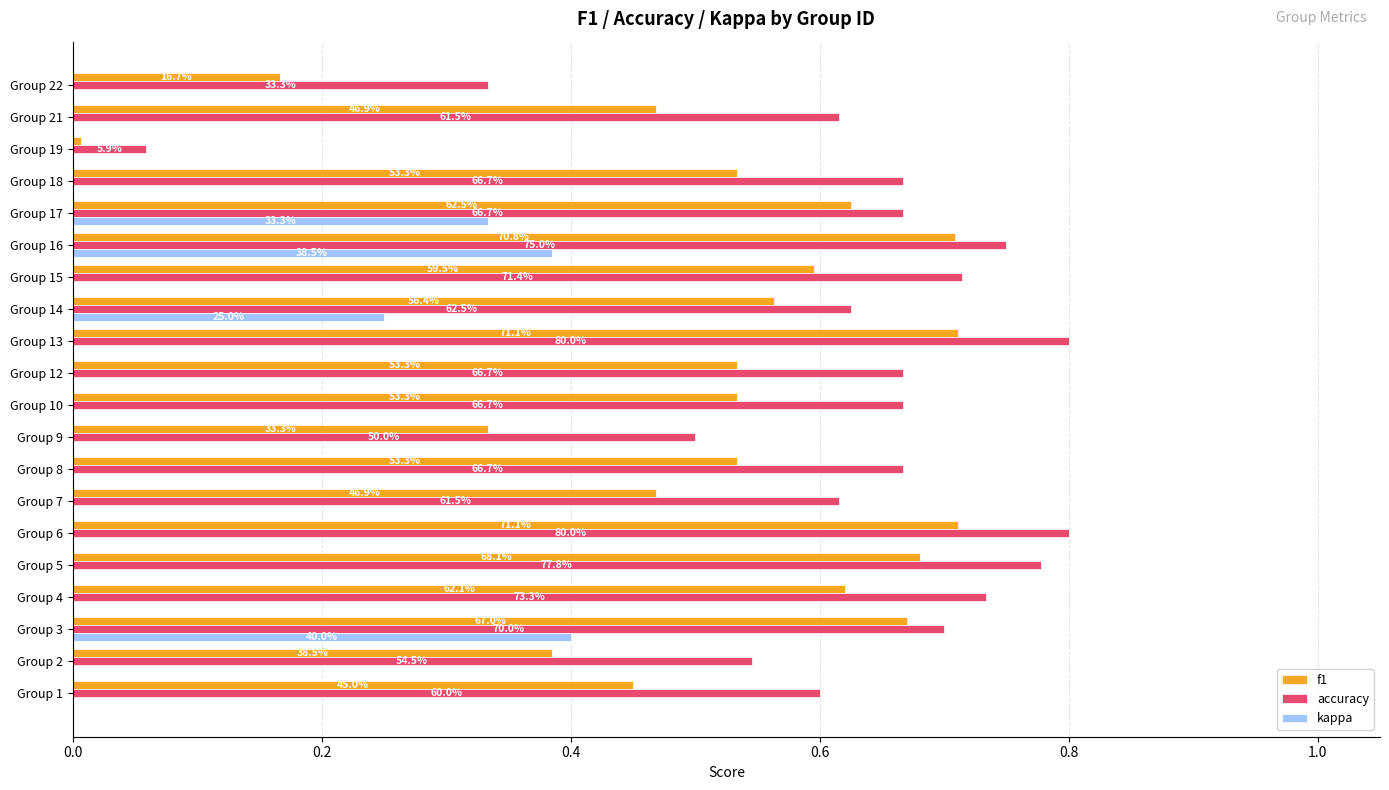

What are all the series names shown in the legend?

f1, accuracy, kappa